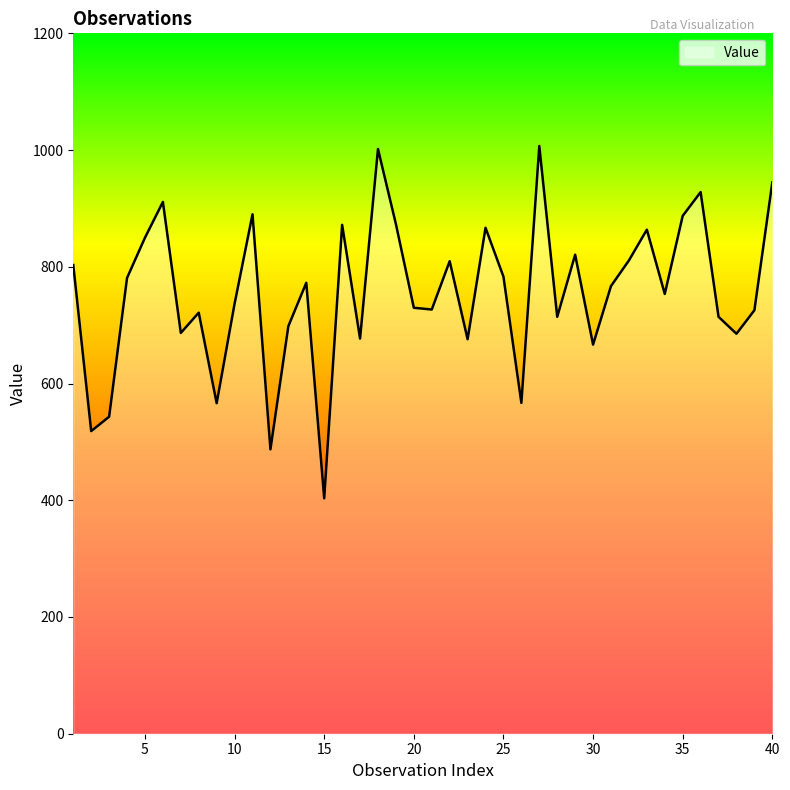

What is the difference between the maximum and minimum values?

603.7